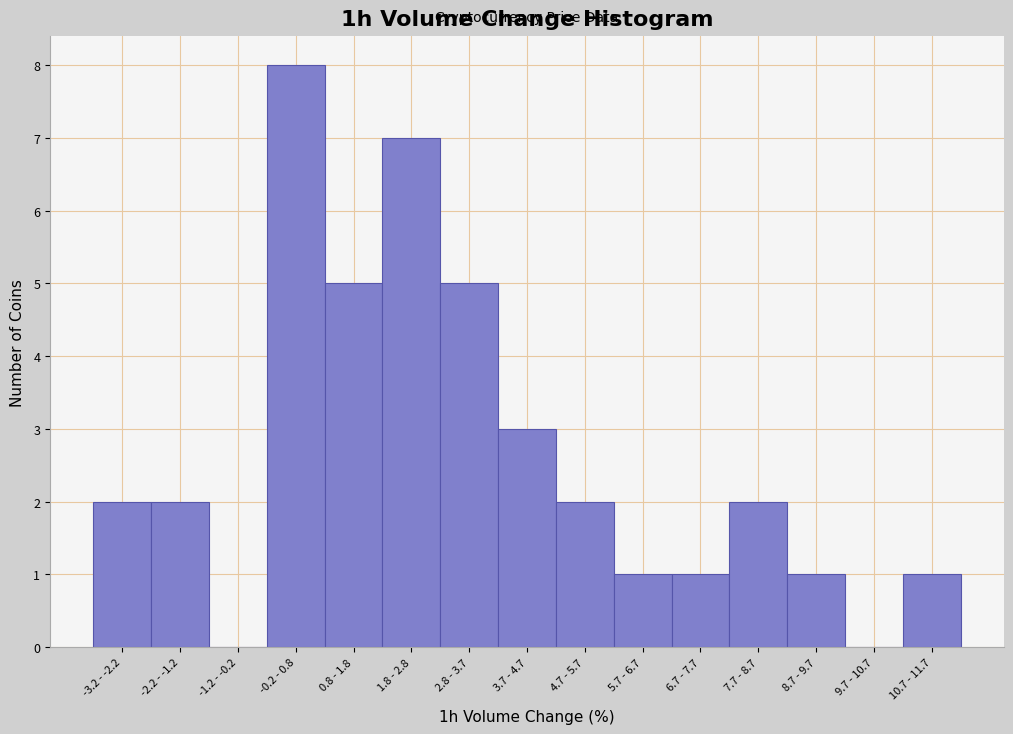

Reading left to right, what are all the values shown in this chart?

-3.2 - -2.2=2	-2.2 - -1.2=2	-1.2 - -0.2=0	-0.2 - 0.8=8	0.8 - 1.8=5	1.8 - 2.8=7	2.8 - 3.7=5	3.7 - 4.7=3	4.7 - 5.7=2	5.7 - 6.7=1	6.7 - 7.7=1	7.7 - 8.7=2	8.7 - 9.7=1	9.7 - 10.7=0	10.7 - 11.7=1